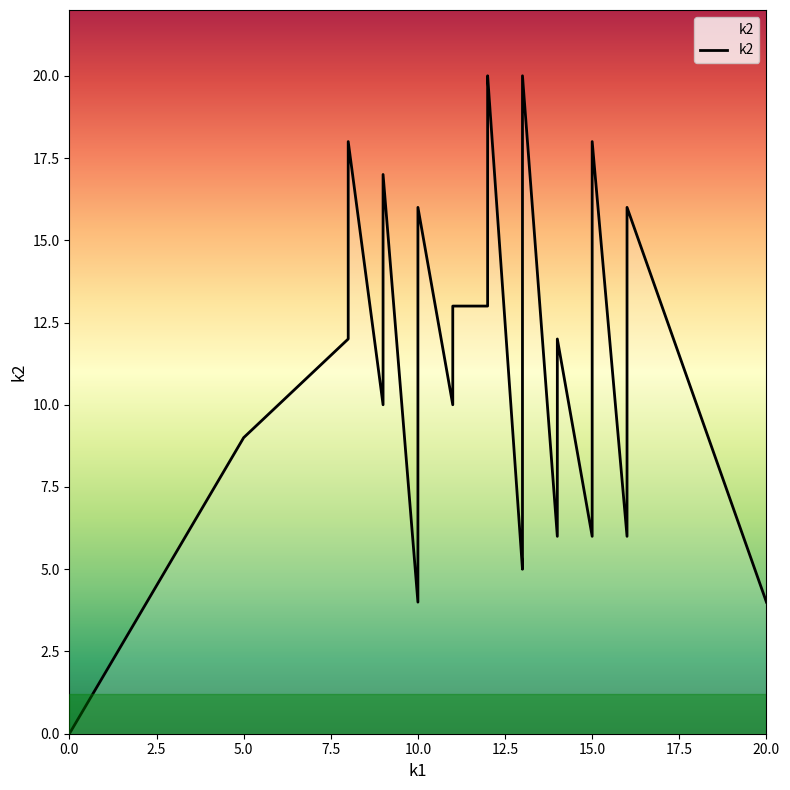

Approximately how many times larger is the value at 14 compared to 8?

0.3